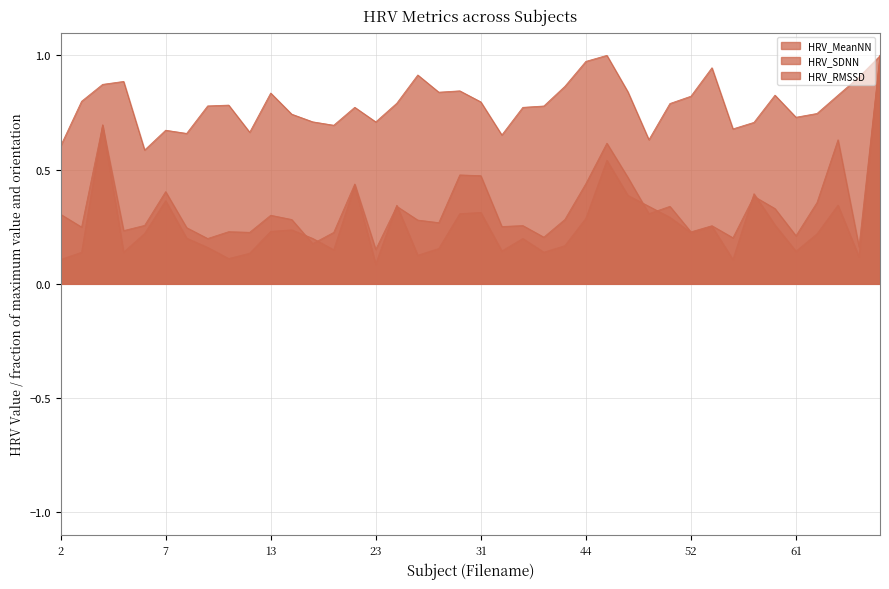

Between 4 and 18, which is larger?

4